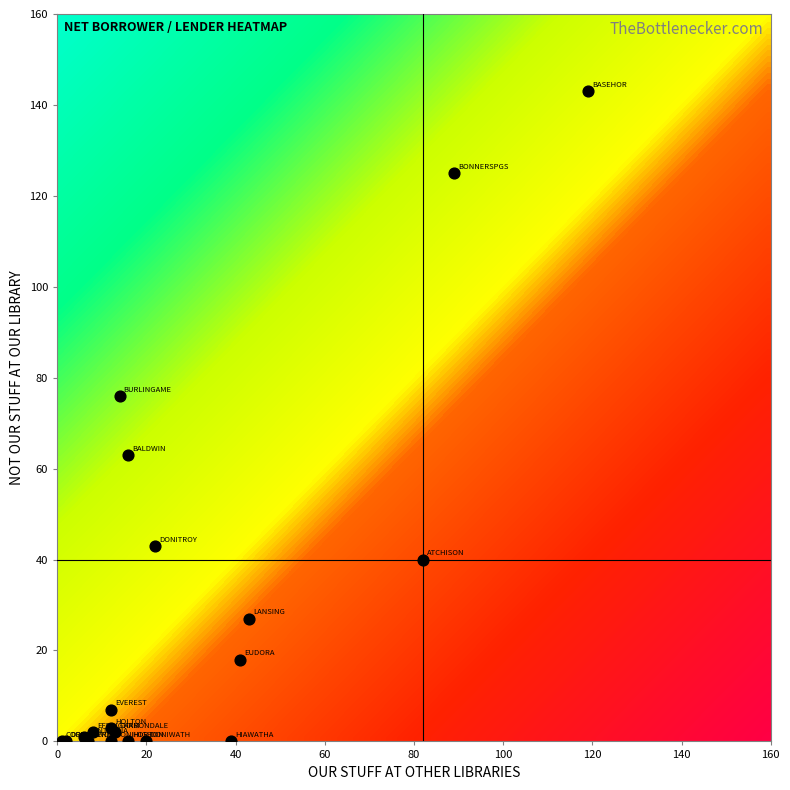

What Y value in the scatter plot is closest to 71?

76